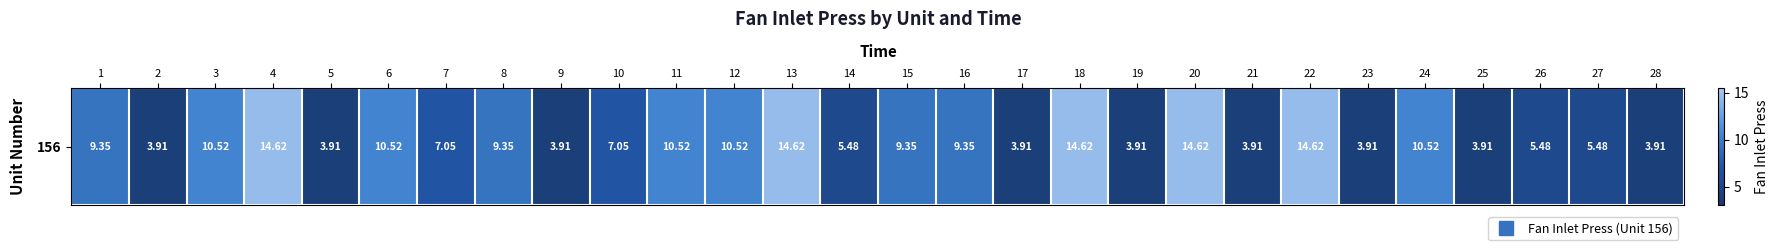

What is the minimum value shown in the chart?

3.9